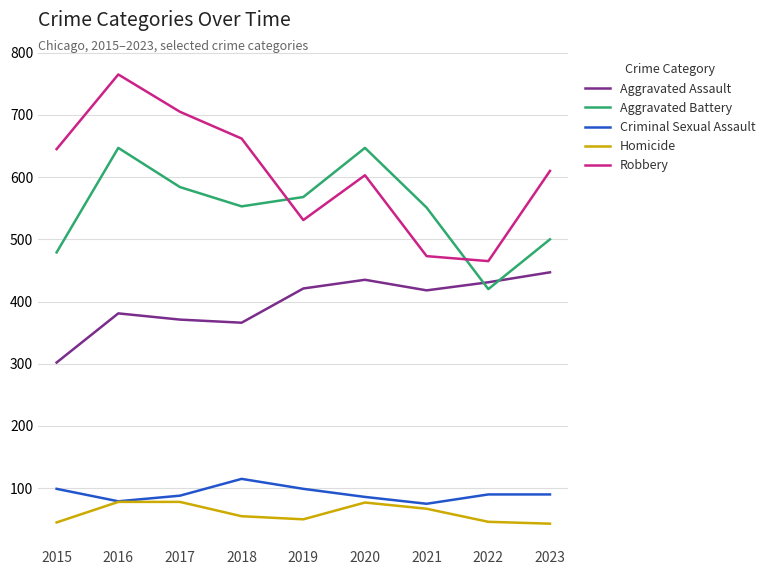

At which category is the sum across all series the highest?

2016